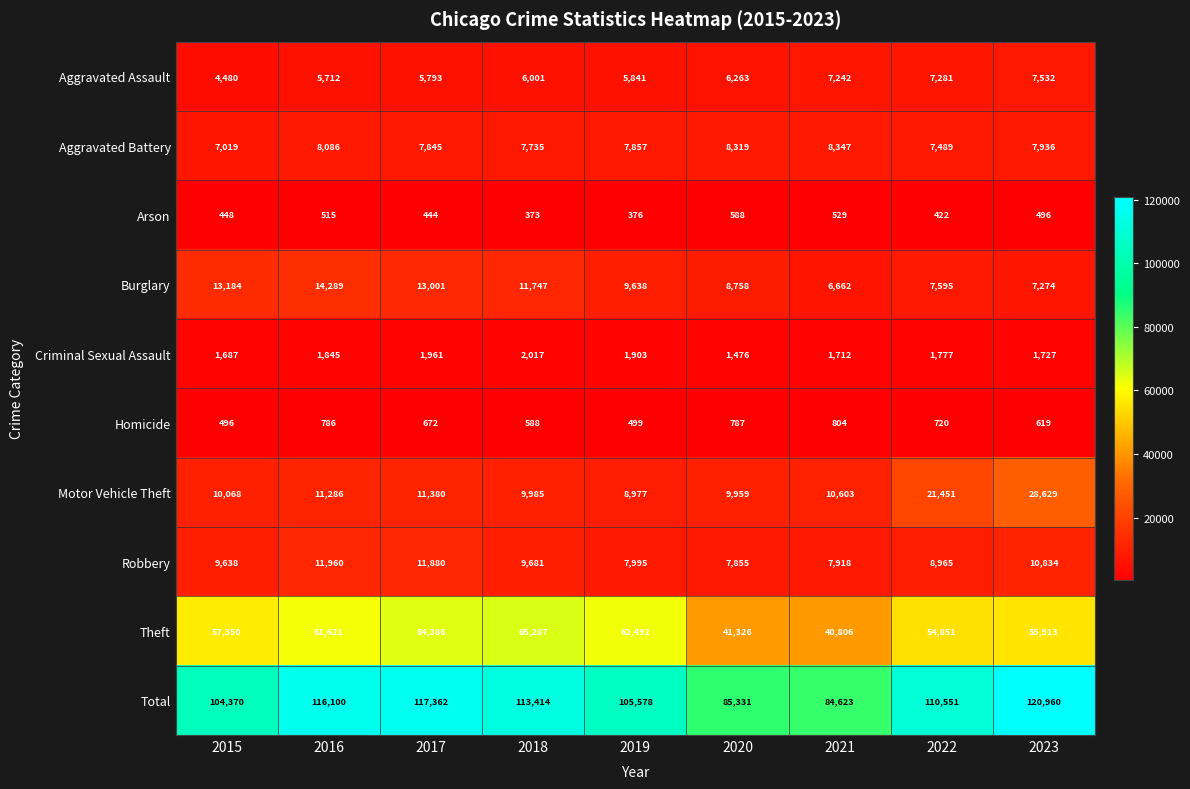

The value of Criminal Sexual Assault at 2018 is 3596. True or false?

False